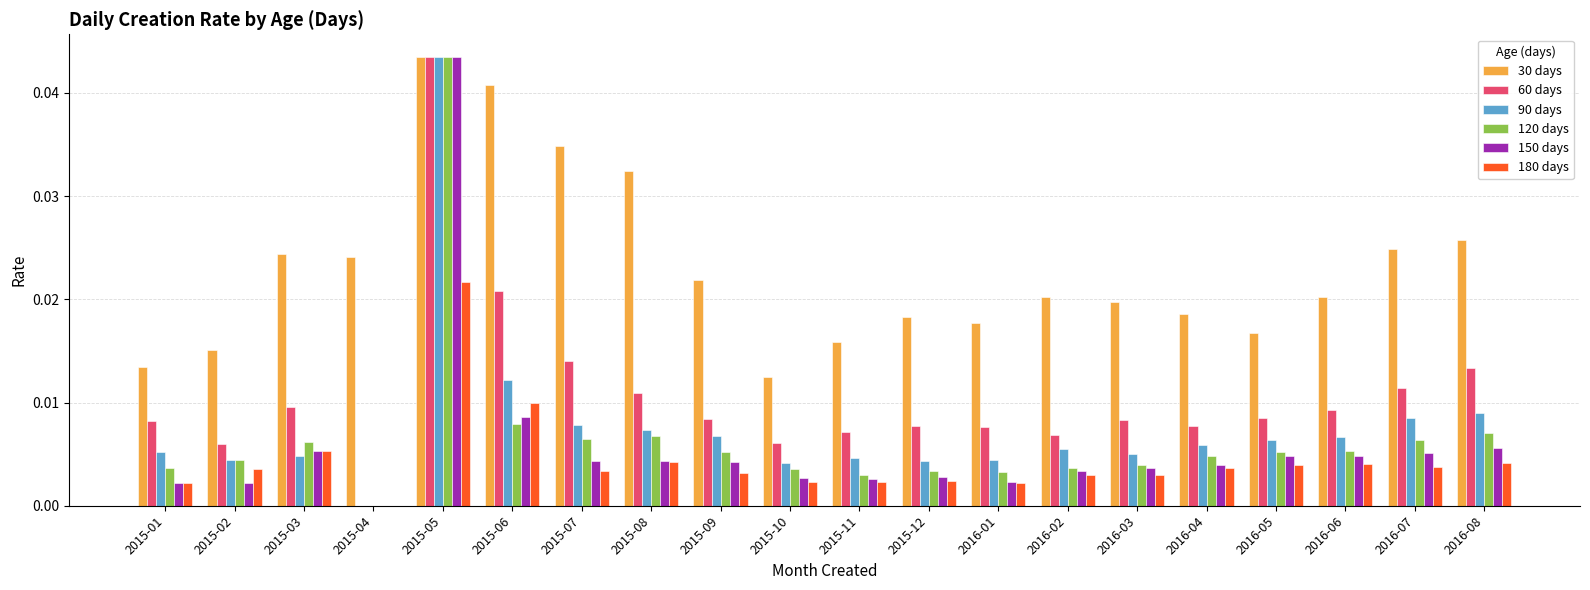

Is the value of 180 days at 2015-11 greater than the value of 90 days at 2016-05?

No